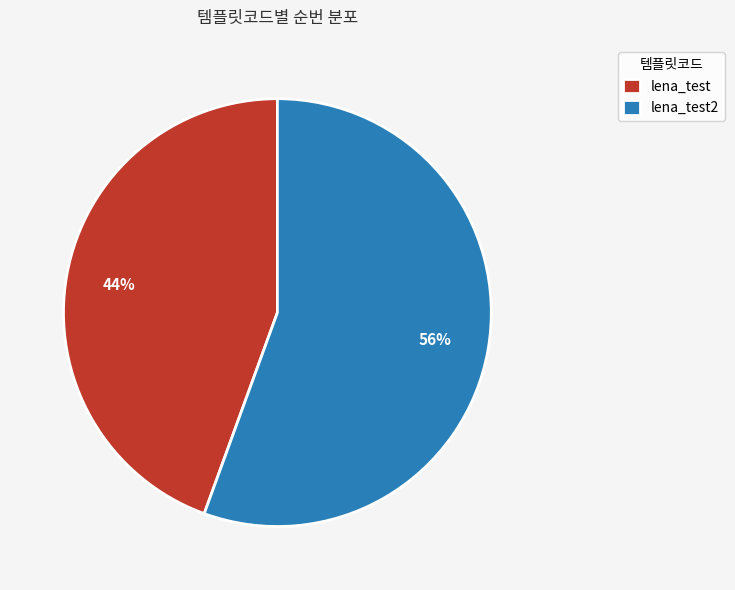

Is there any slice that represents more than half of the pie?

Yes